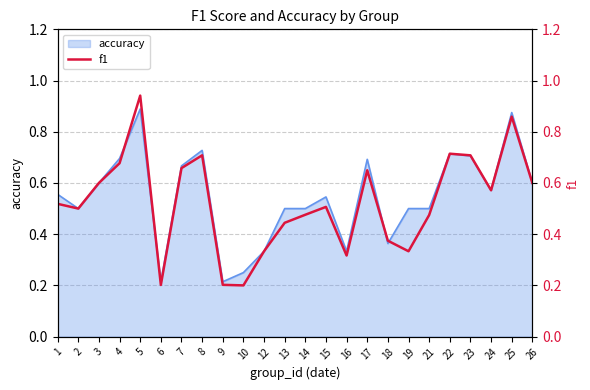

Reading left to right, transcribe all the data shown in this chart.

1=0.5	2=0.5	3=0.6	4=0.7	5=0.9	6=0.2	7=0.7	8=0.7	9=0.2	10=0.2	12=0.3	13=0.4	14=0.5	15=0.5	16=0.3	17=0.6	18=0.4	19=0.3	21=0.5	22=0.7	23=0.7	24=0.6	25=0.9	26=0.6